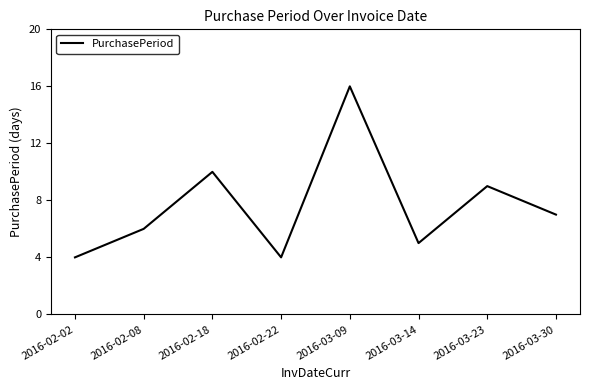

How many values are below 7?

4